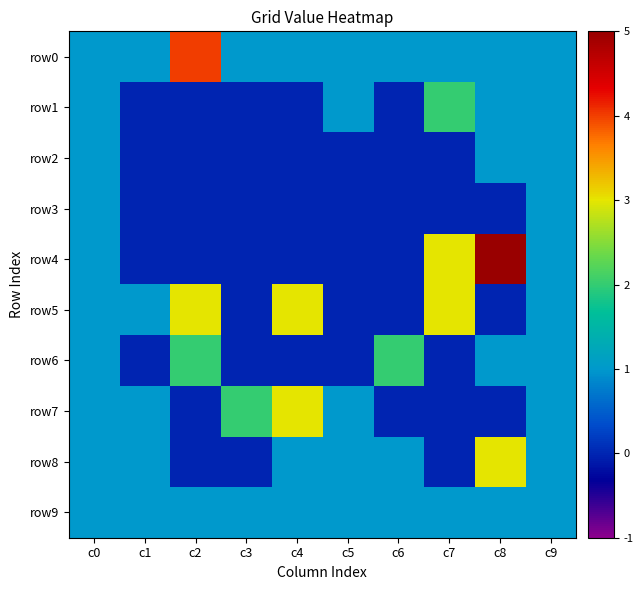

Reading left to right, what are all the values shown in this chart?

row0: c0=1	c1=1	c2=4	c3=1	c4=1	c5=1	c6=1	c7=1	c8=1	c9=1
row1: c0=1	c1=0	c2=0	c3=0	c4=0	c5=1	c6=0	c7=2	c8=1	c9=1
row2: c0=1	c1=0	c2=0	c3=0	c4=0	c5=0	c6=0	c7=0	c8=1	c9=1
row3: c0=1	c1=0	c2=0	c3=0	c4=0	c5=0	c6=0	c7=0	c8=0	c9=1
row4: c0=1	c1=0	c2=0	c3=0	c4=0	c5=0	c6=0	c7=3	c8=5	c9=1
row5: c0=1	c1=1	c2=3	c3=0	c4=3	c5=0	c6=0	c7=3	c8=0	c9=1
row6: c0=1	c1=0	c2=2	c3=0	c4=0	c5=0	c6=2	c7=0	c8=1	c9=1
row7: c0=1	c1=1	c2=0	c3=2	c4=3	c5=1	c6=0	c7=0	c8=0	c9=1
row8: c0=1	c1=1	c2=0	c3=0	c4=1	c5=1	c6=1	c7=0	c8=3	c9=1
row9: c0=1	c1=1	c2=1	c3=1	c4=1	c5=1	c6=1	c7=1	c8=1	c9=1